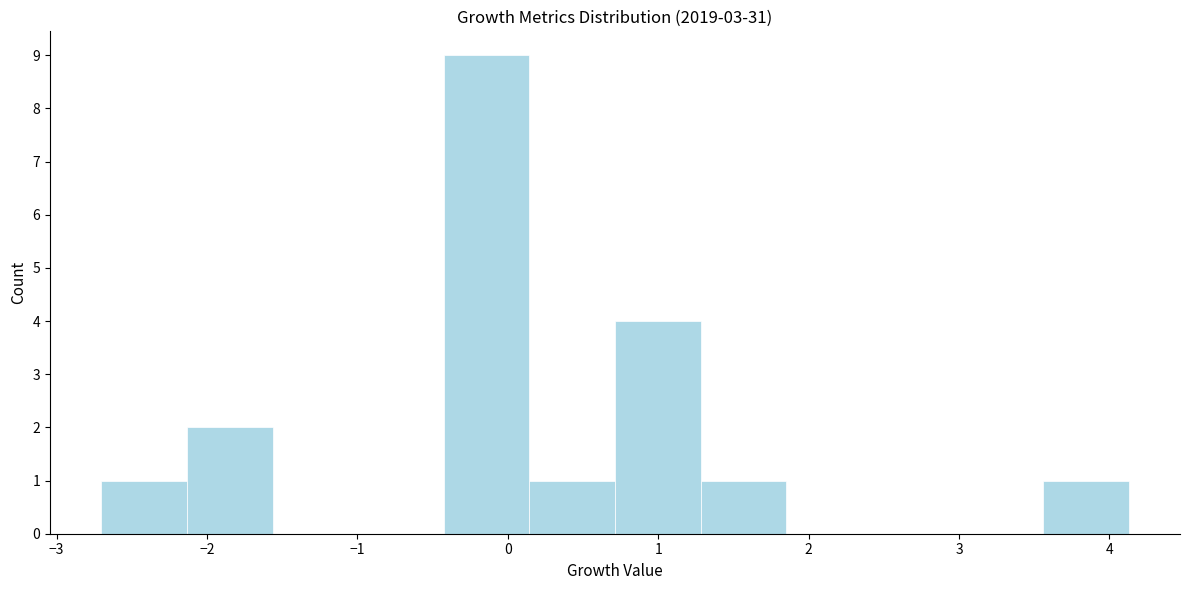

Reading left to right, list every bar in this chart as the range it spans on the x-axis followed by its height. Neither the bar edges nor the heights are printed on the chart, so give them approximately, as read against the axes.

-2.7 to -2.1: 1
-2.1 to -1.6: 2
-1.6 to -1.0: 0
-1.0 to -0.4: 0
-0.4 to 0.1: 9
0.1 to 0.7: 1
0.7 to 1.3: 4
1.3 to 1.9: 1
1.9 to 2.4: 0
2.4 to 3.0: 0
3.0 to 3.6: 0
3.6 to 4.1: 1